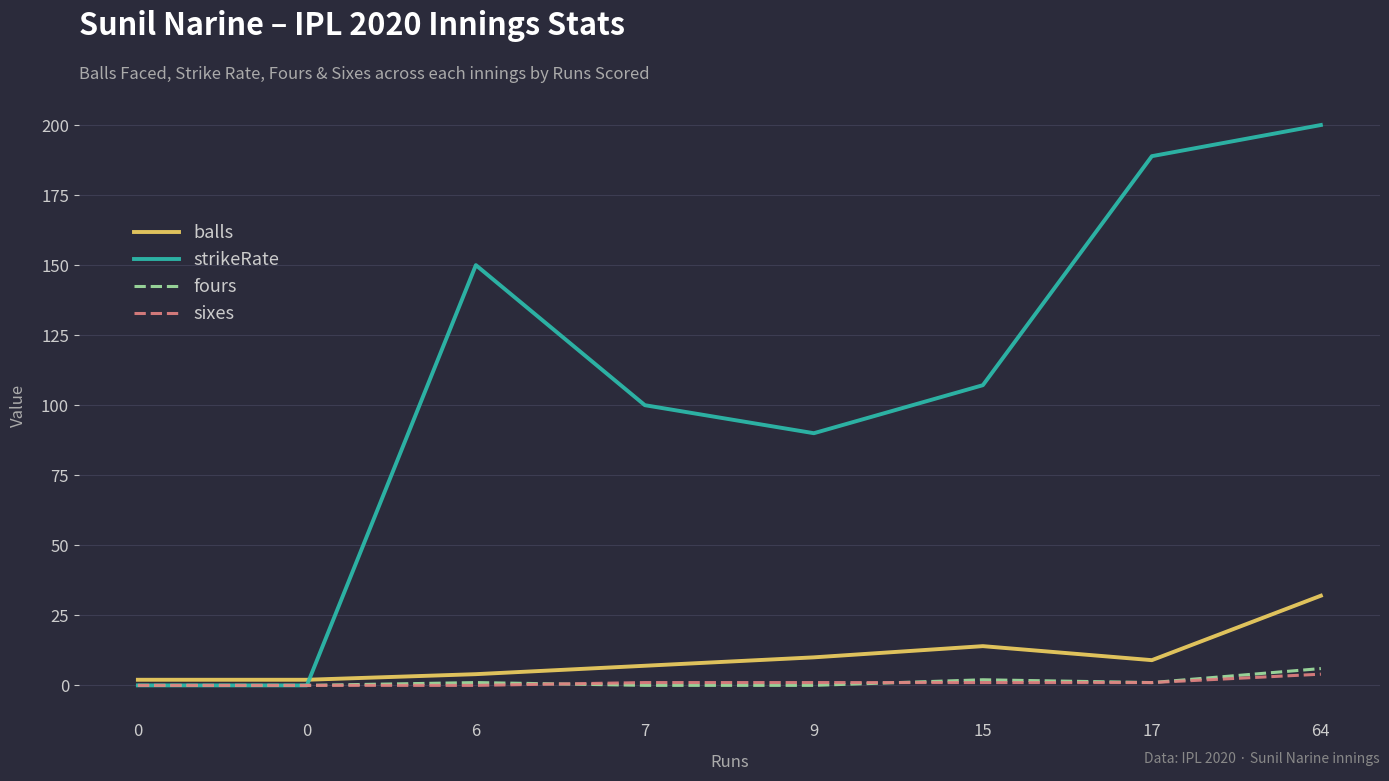

Which series has the largest total across all categories?

strikeRate